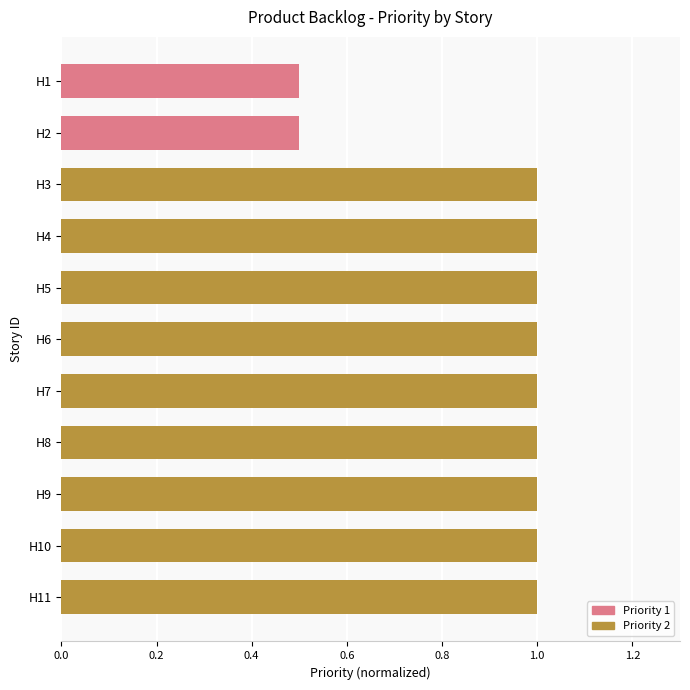

What is the maximum value shown in the chart?

1.0